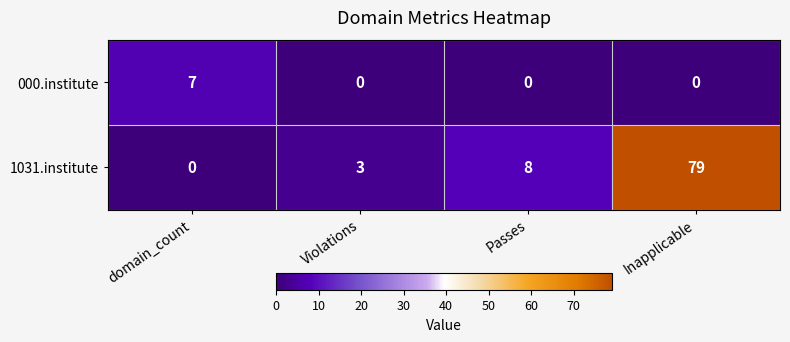

What value does the 1031.institute series have at Inapplicable, to the nearest 10?

80